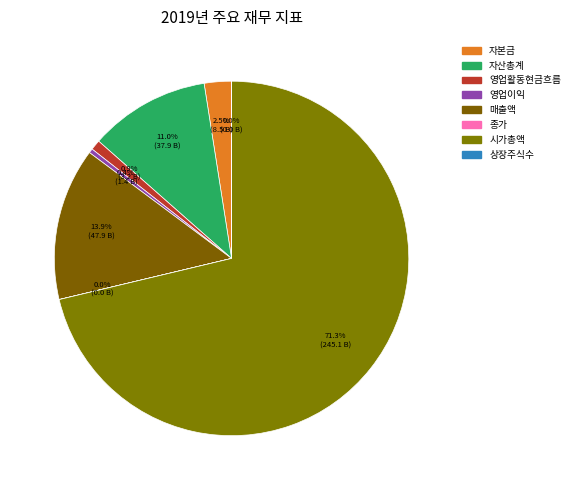

What portion of the pie excludes 자본금?

97.5%